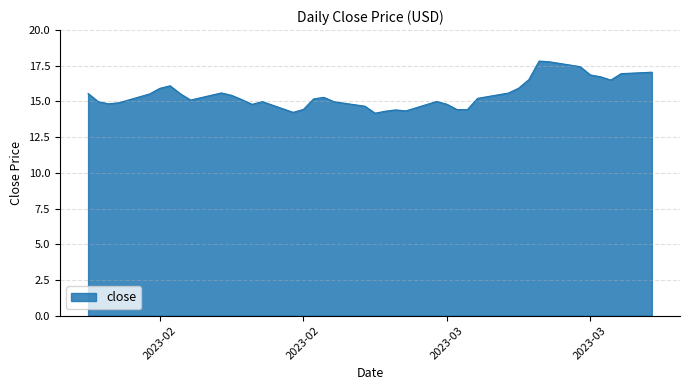

What is the smallest value displayed?

14.2